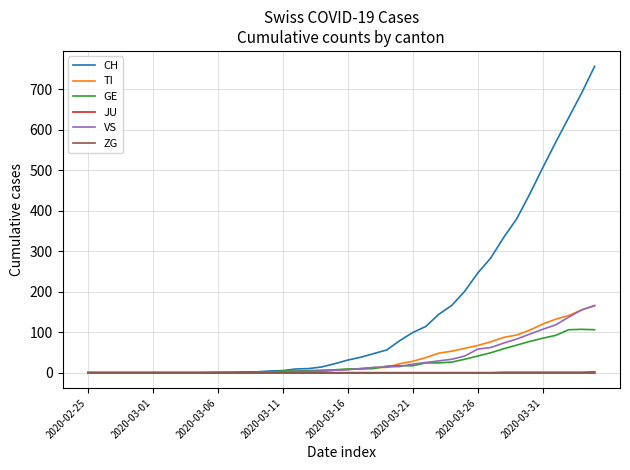

Which series has the largest total across all categories?

CH